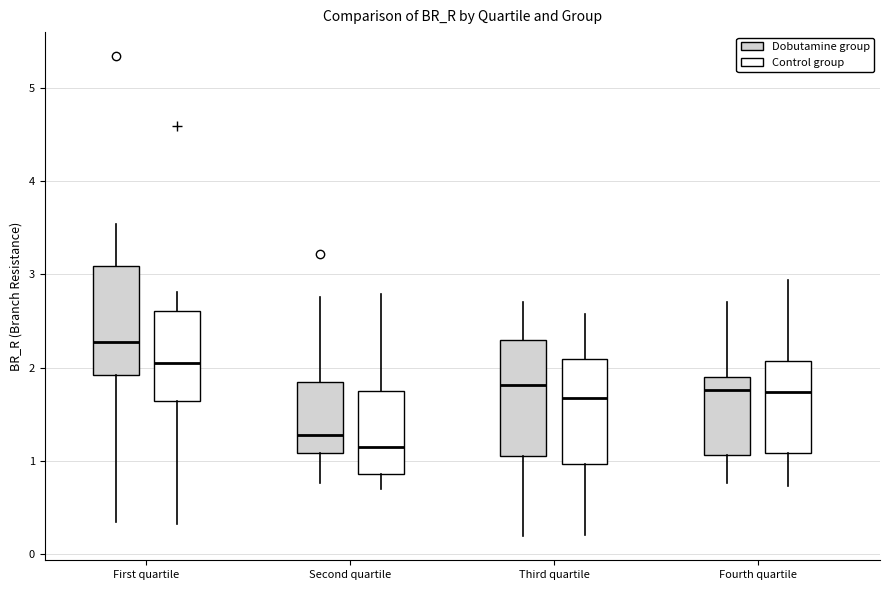

Where does the median line of the box for Fourth quartile (Dobutamine group) sit on the y-axis? The values are not printed on the chart, so give them approximately, as read against the axis.

1.8